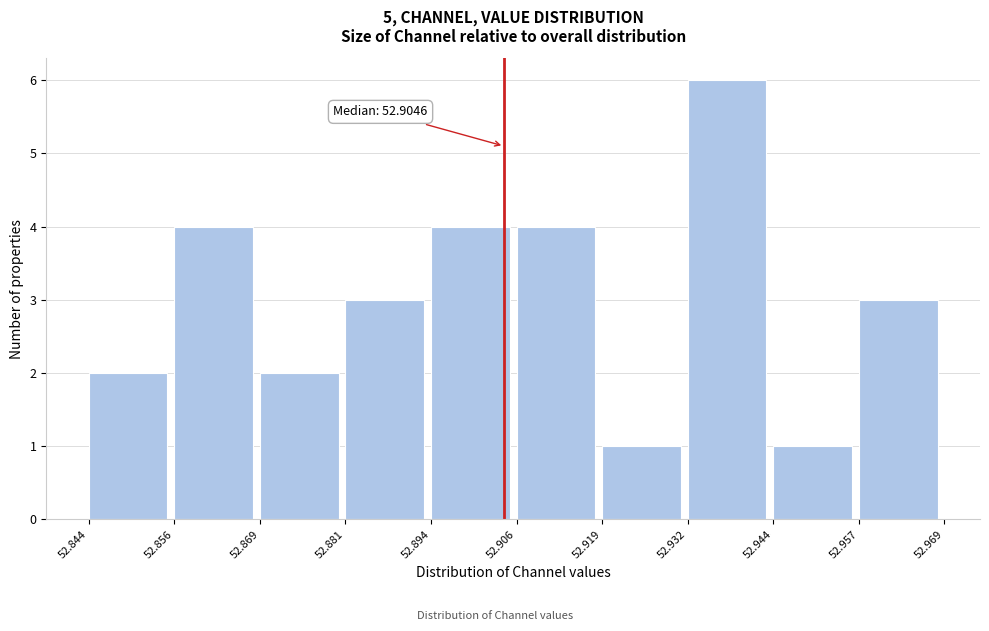

Over which range of the x-axis is the bar tallest?

52.932 to 52.944